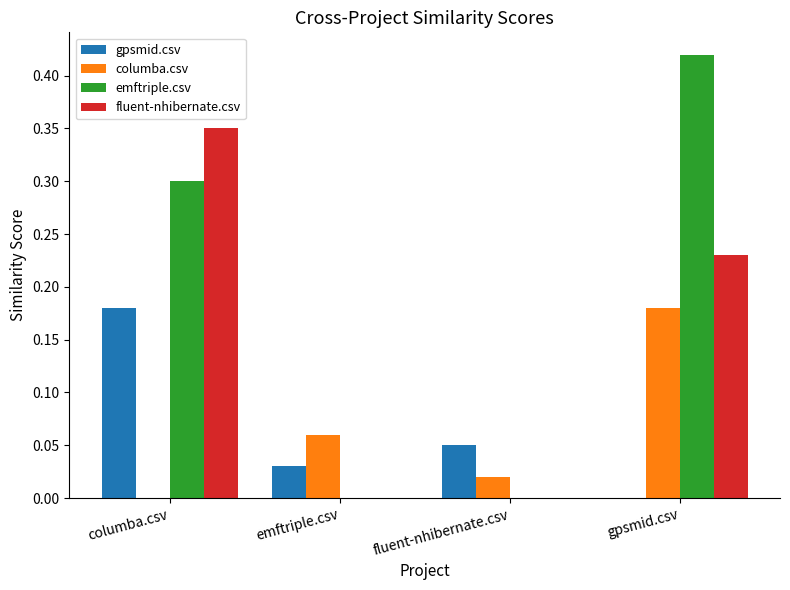

True or false: emftriple.csv has a value of 0.0 at fluent-nhibernate.csv.

True